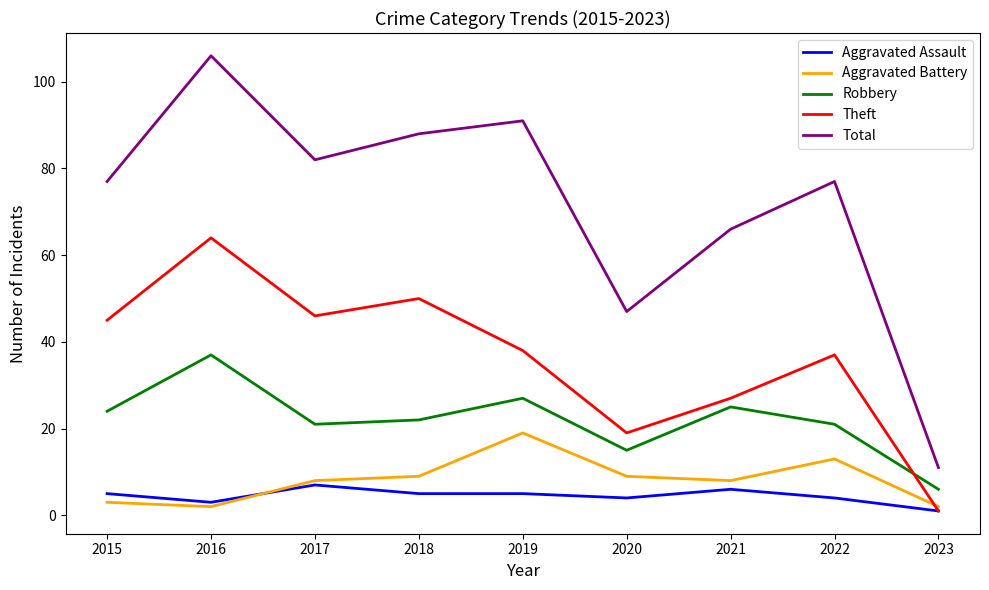

Reading right to left, transcribe all the data shown in this chart.

Aggravated Assault: 1	4	6	4	5	5	7	3	5
Aggravated Battery: 2	13	8	9	19	9	8	2	3
Robbery: 6	21	25	15	27	22	21	37	24
Theft: 1	37	27	19	38	50	46	64	45
Total: 11	77	66	47	91	88	82	106	77